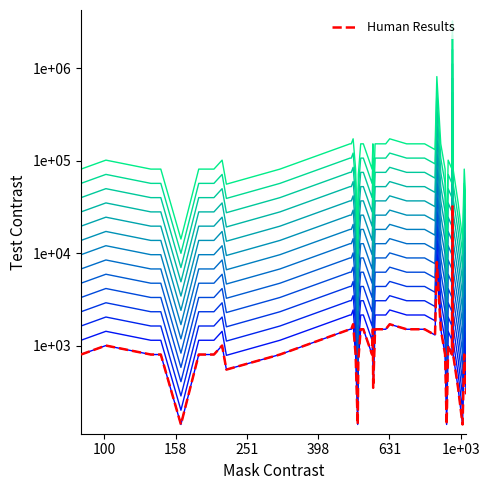

What is the label of the 2nd point from the left?

100